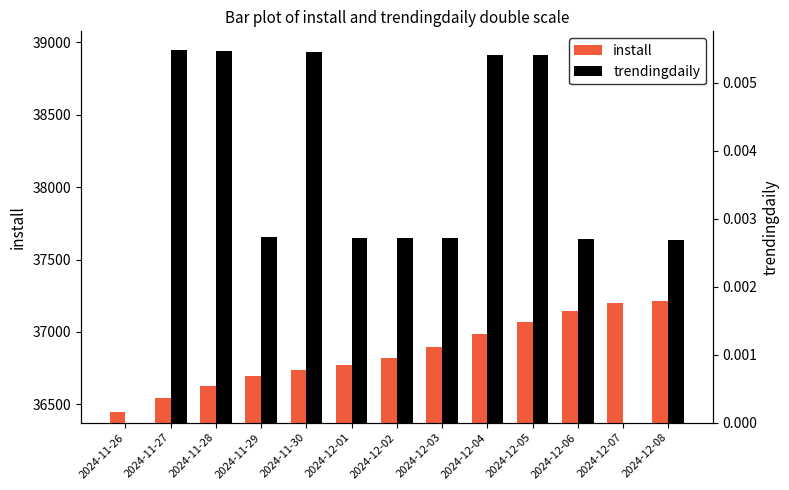

What position from the left is 2024-12-03?

8